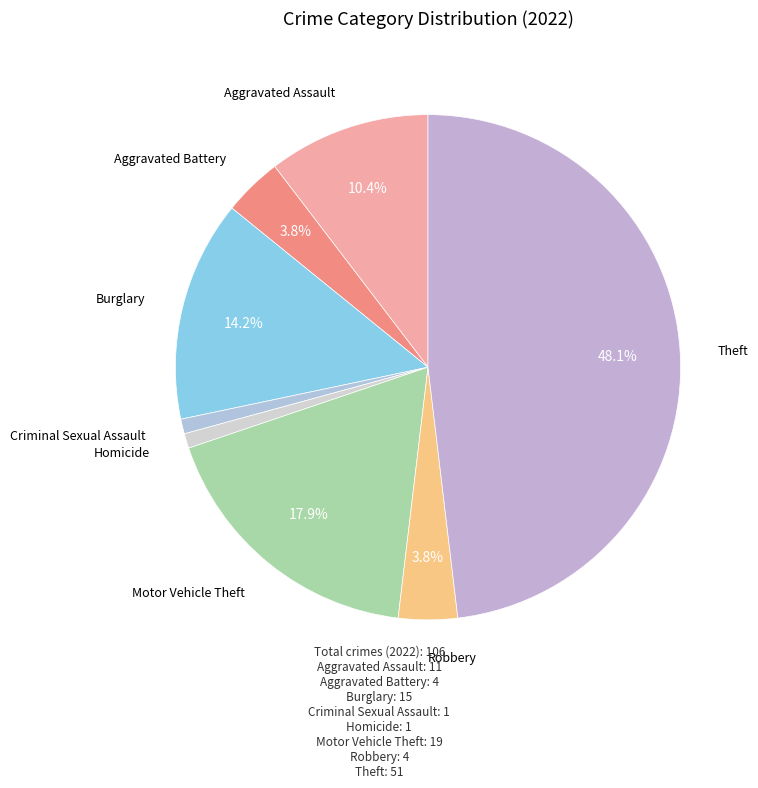

Which category has the biggest portion of the pie?

Theft